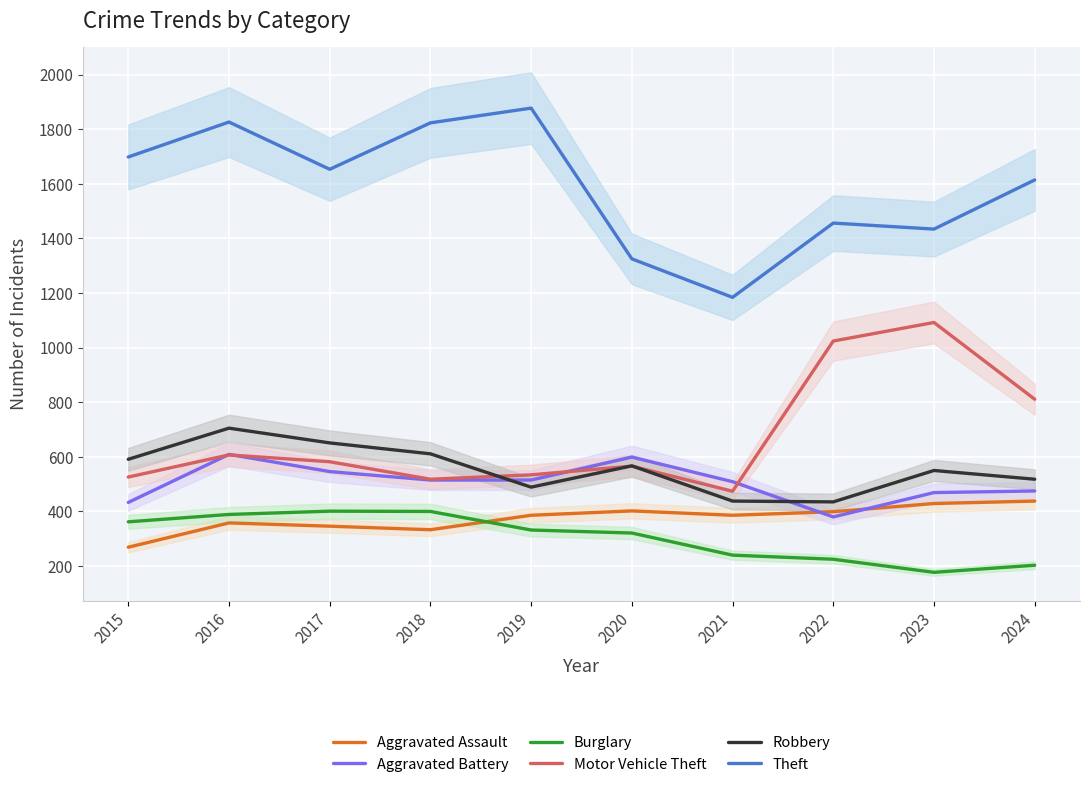

Which series has the largest range (max minus min)?

Theft